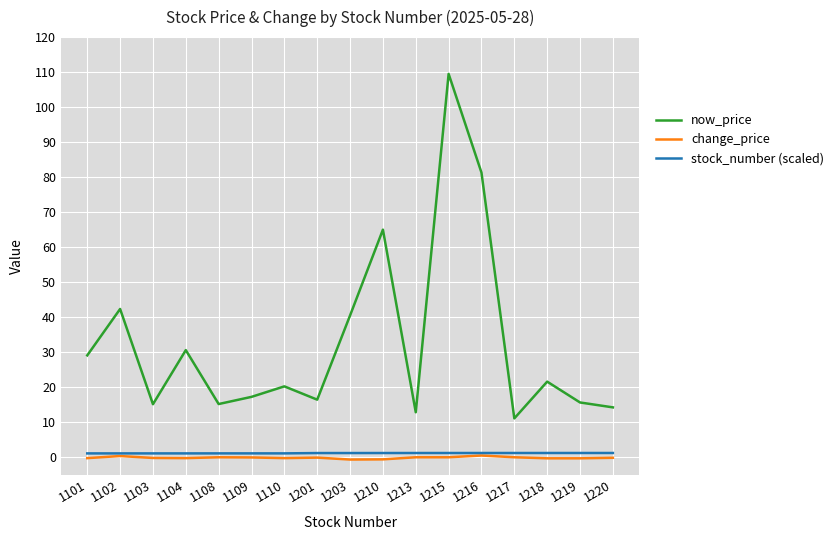

The now_price series shows 14.2 at 1220. True or false?

True